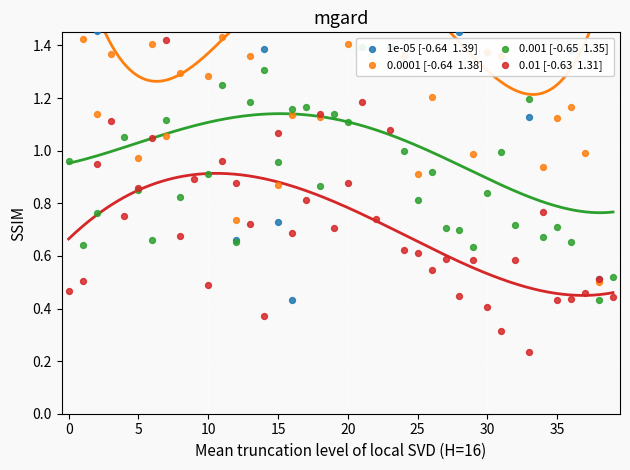

Which series has the widest spread of Y values?

1e-05 [-0.64  1.39]